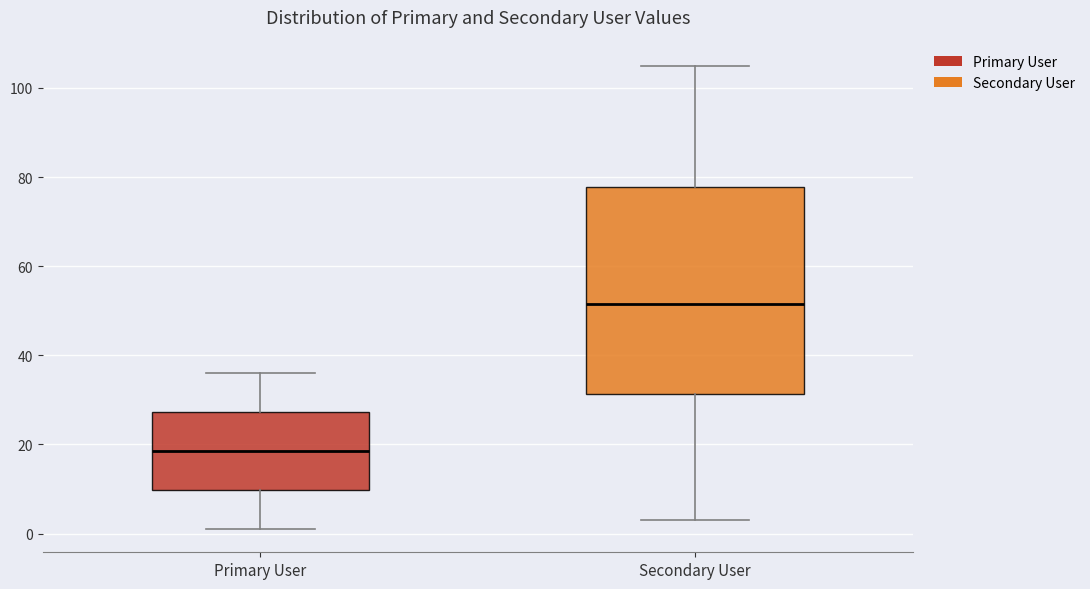

Where does the median line of the box for Secondary User sit on the y-axis? The values are not printed on the chart, so give them approximately, as read against the axis.

52